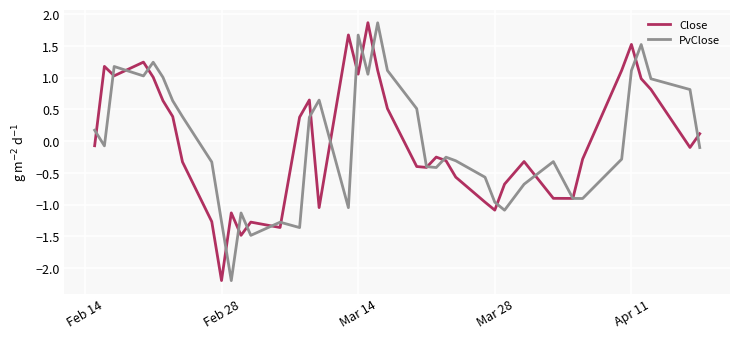

What is the smallest value displayed?

-2.2